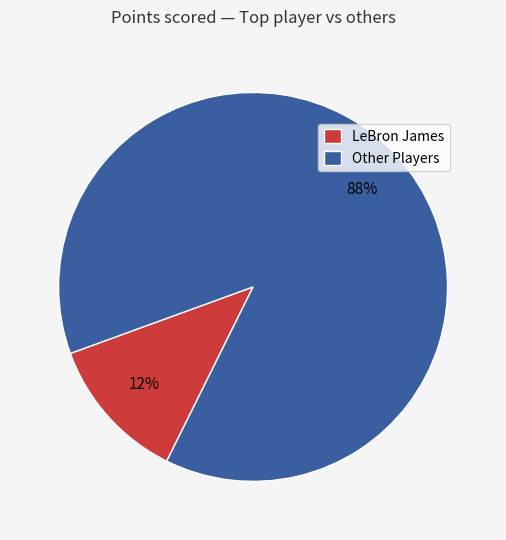

Between LeBron James and Other Players, which is larger?

Other Players